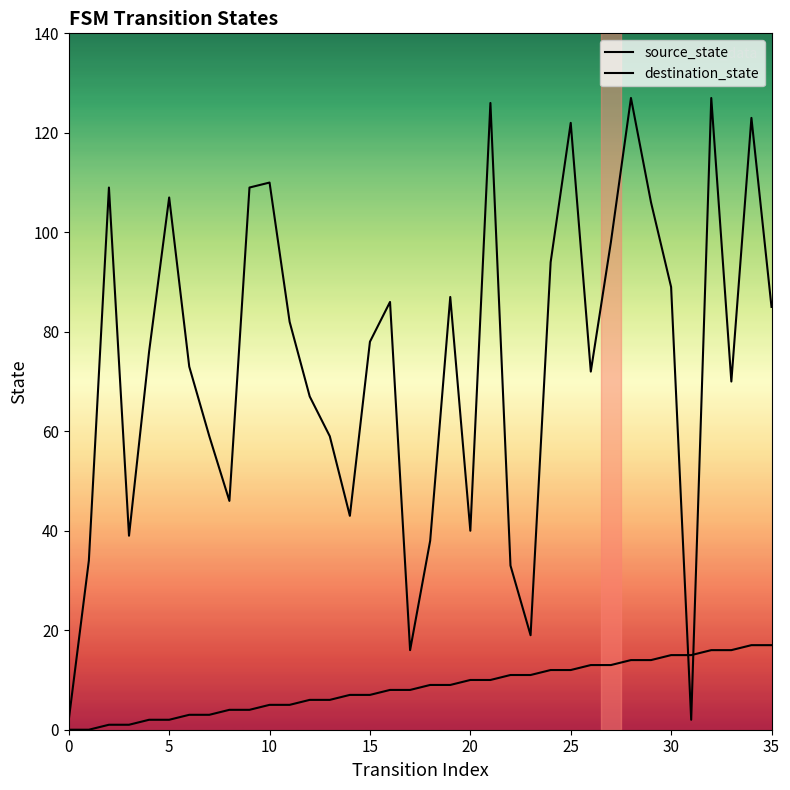

True or false: destination_state has more than 0 interior local peaks.

True